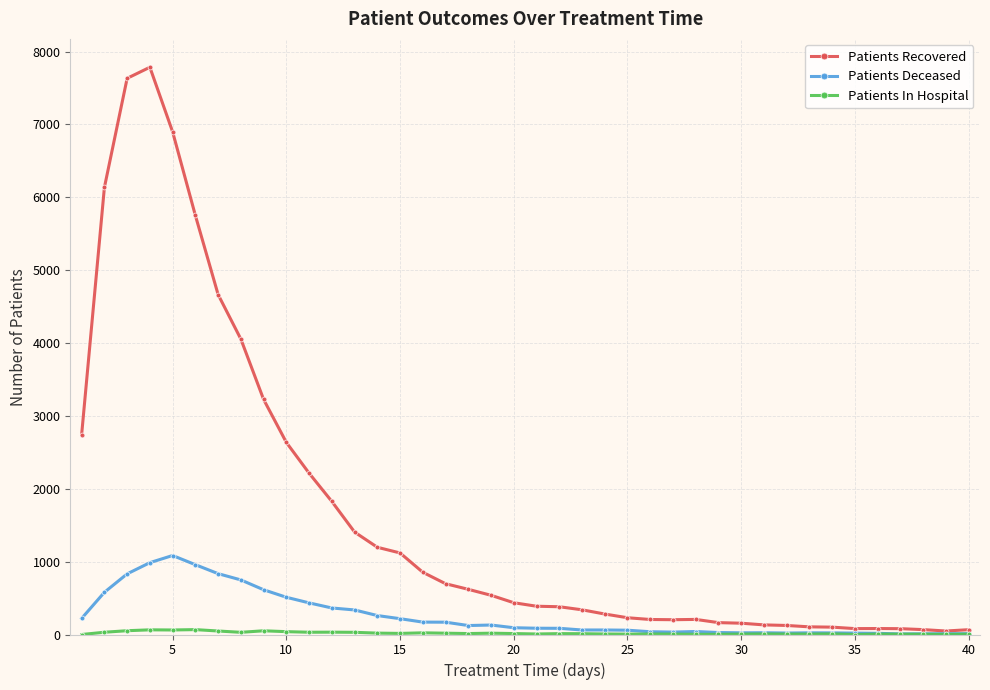

What is the maximum value shown in the chart?

7784